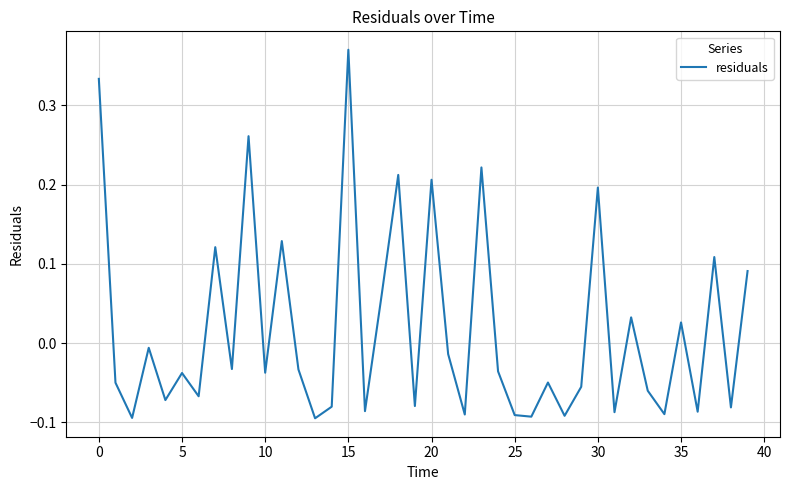

What is the difference between the maximum and minimum values?

0.5